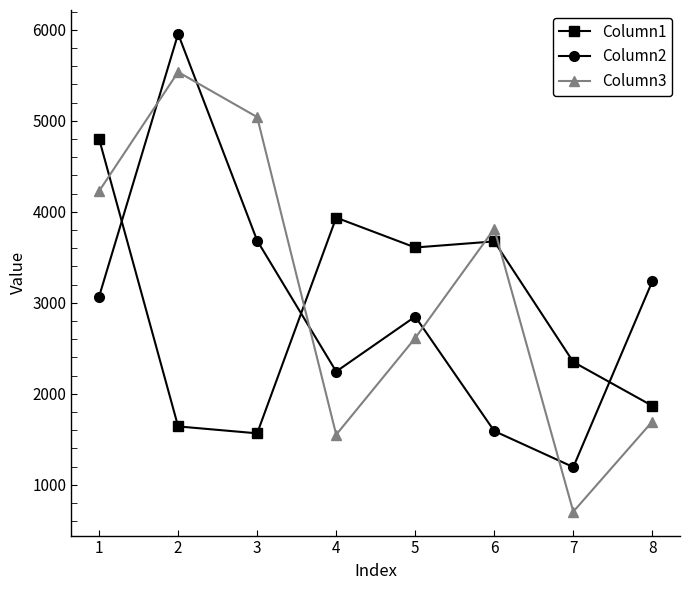

True or false: Column2 has more than 0 interior local peaks.

True